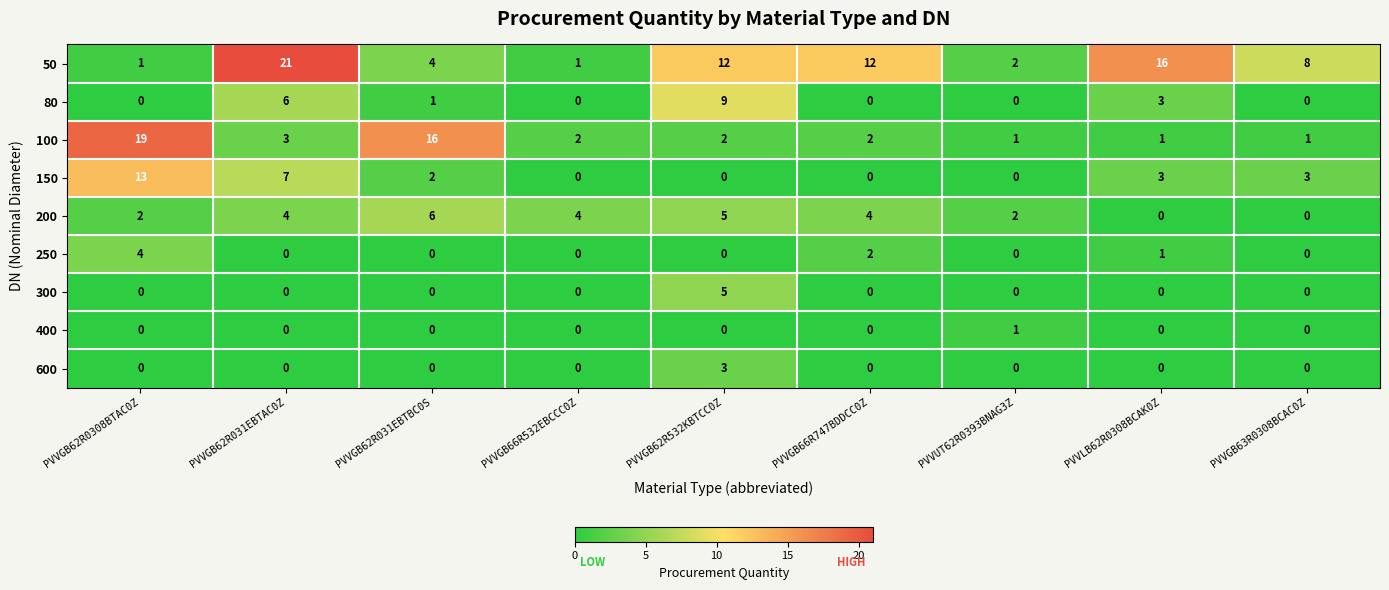

List the series in order of their peak value, lowest first.

400, 600, 250, 300, 200, 80, 150, 100, 50